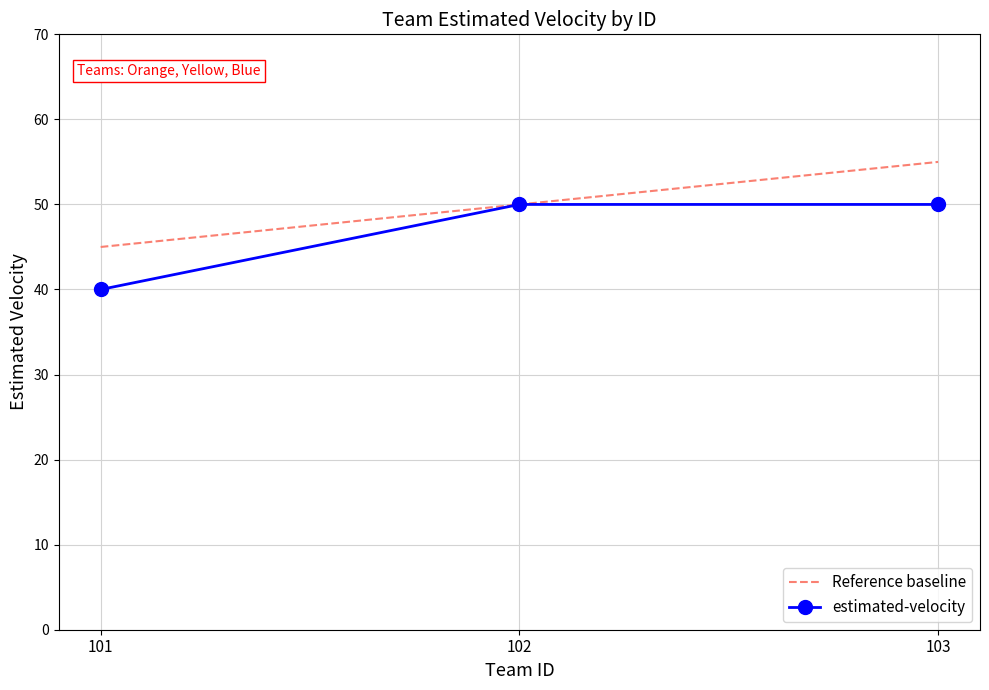

Reading left to right, list all the values displayed in this chart.

Reference baseline: 101=45	102=50	103=55
estimated-velocity: 101=40	102=50	103=50